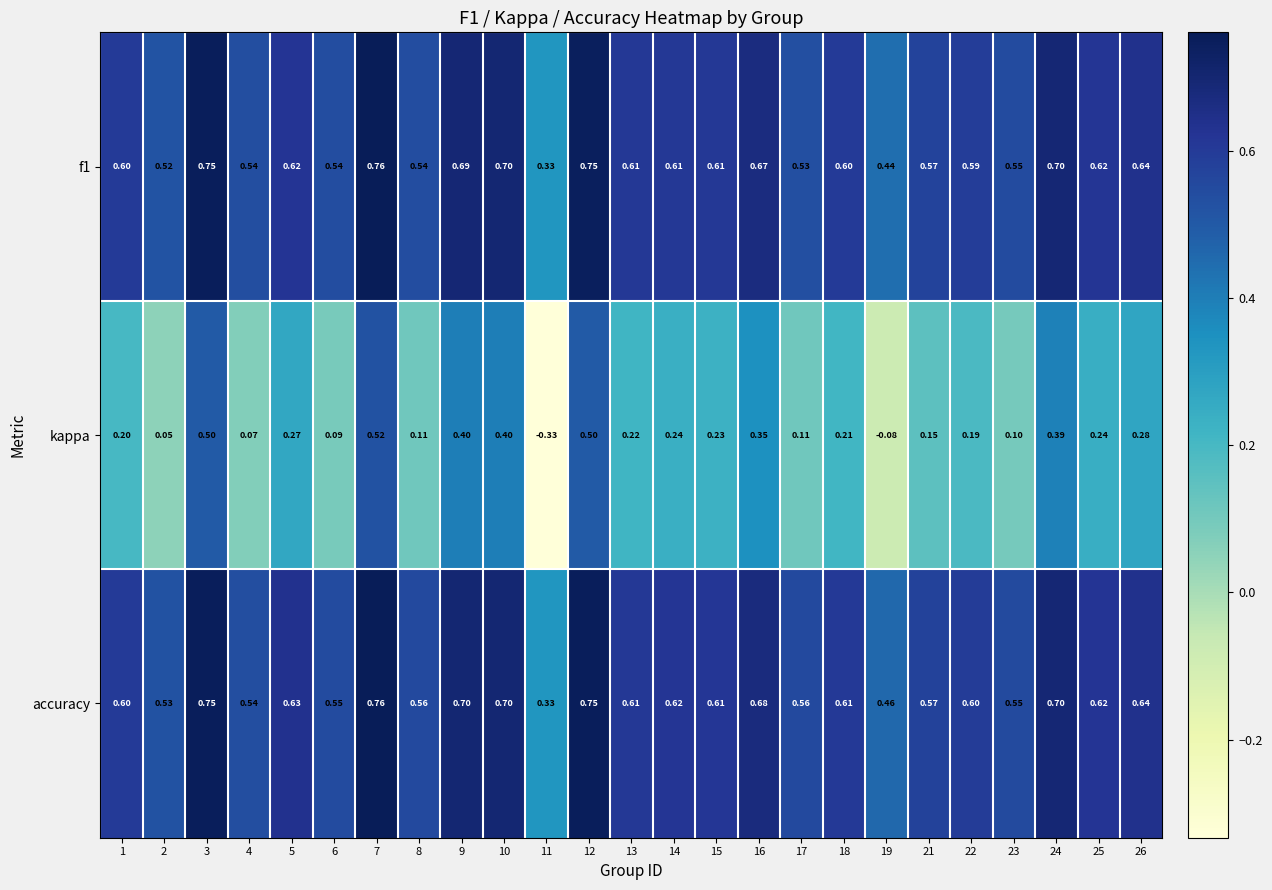

Between 19 and 24, which series saw the biggest shift?

kappa